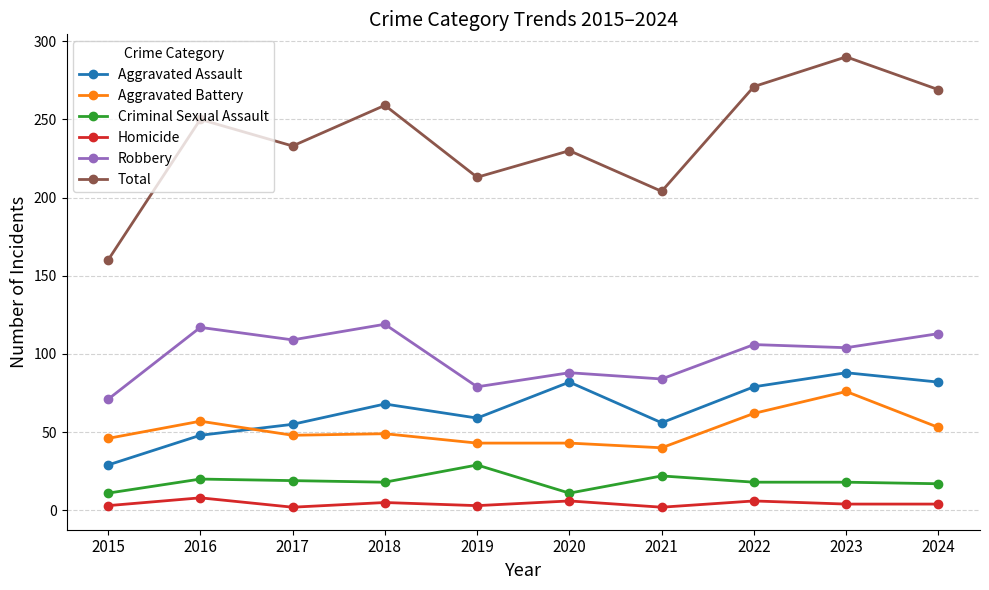

What is the sum of all Aggravated Assault values?

646